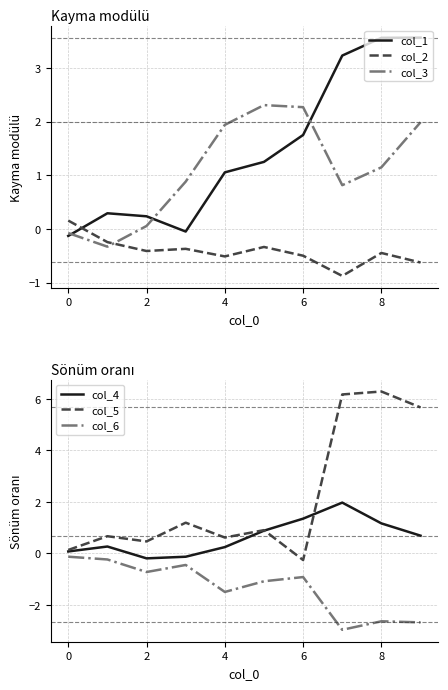

What is the difference between the maximum and minimum values in the col_3 series?

2.6